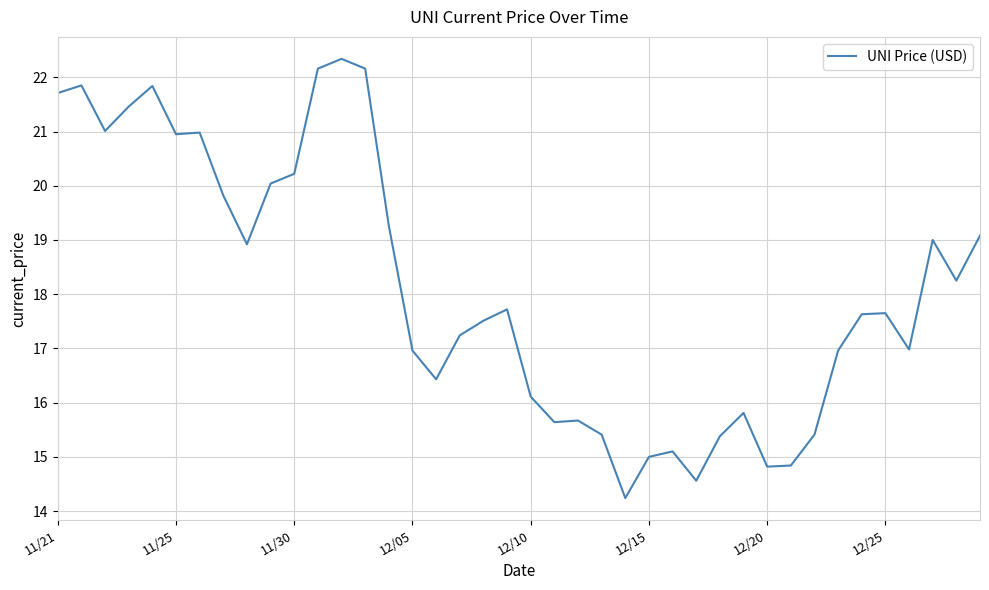

What is the greatest value displayed?

22.3